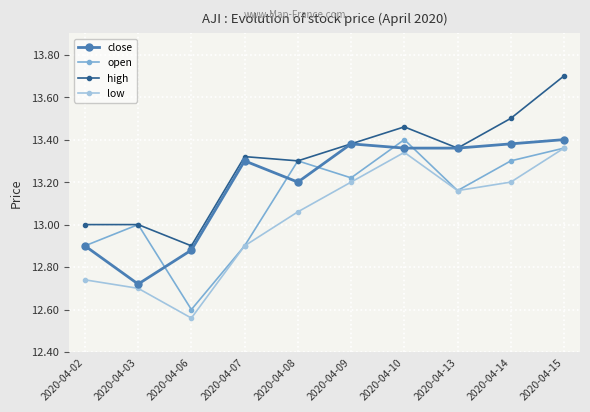

The value of high at 2020-04-15 is 24.6. True or false?

False